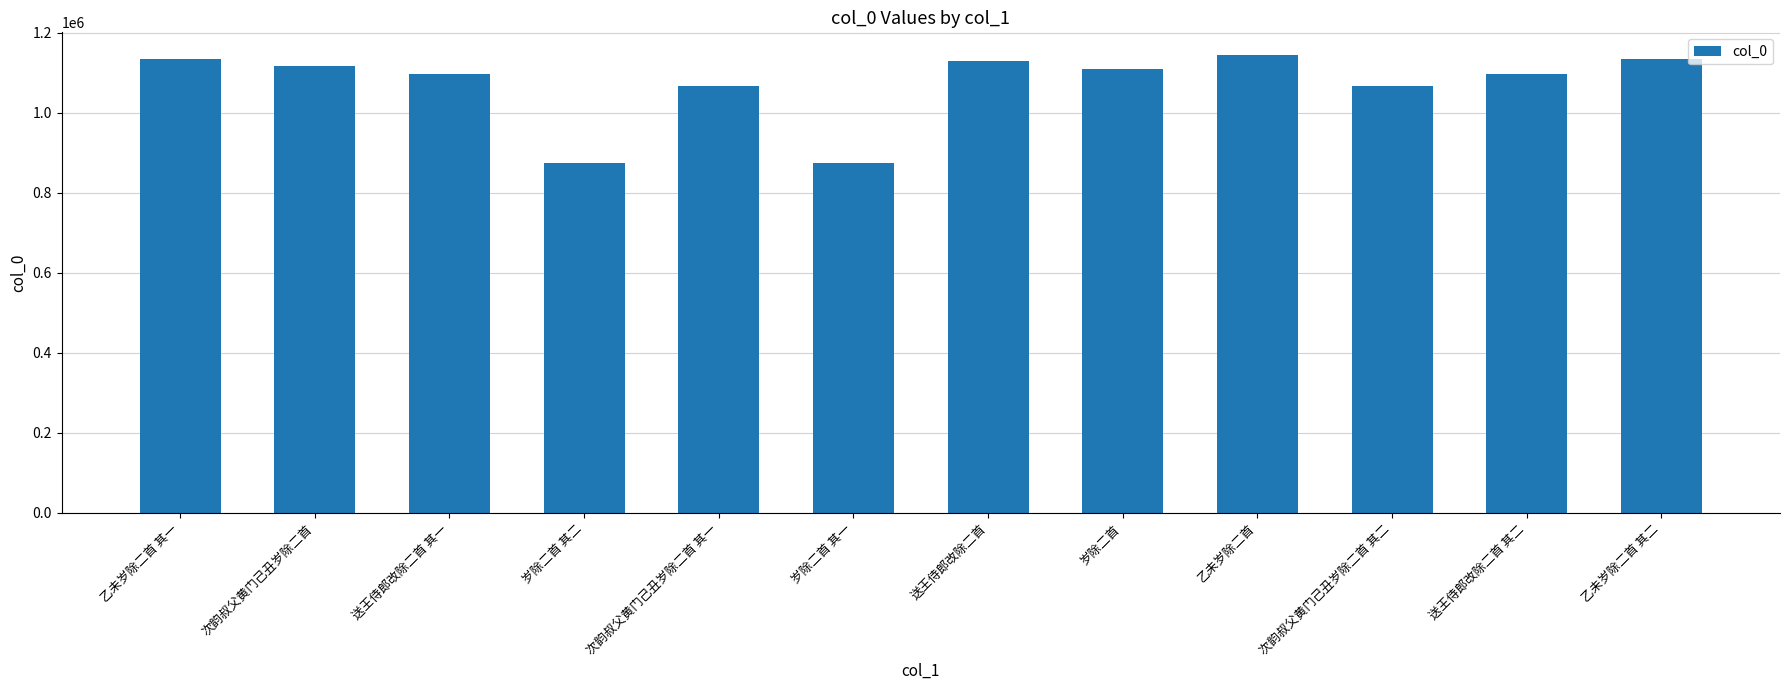

The value at 岁除二首 is 651859. True or false?

False